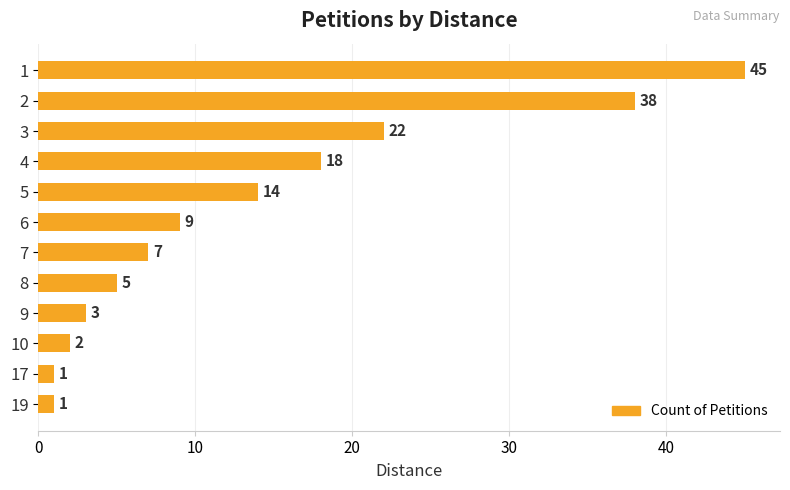

What is the value of the 2nd bar from the top?

38